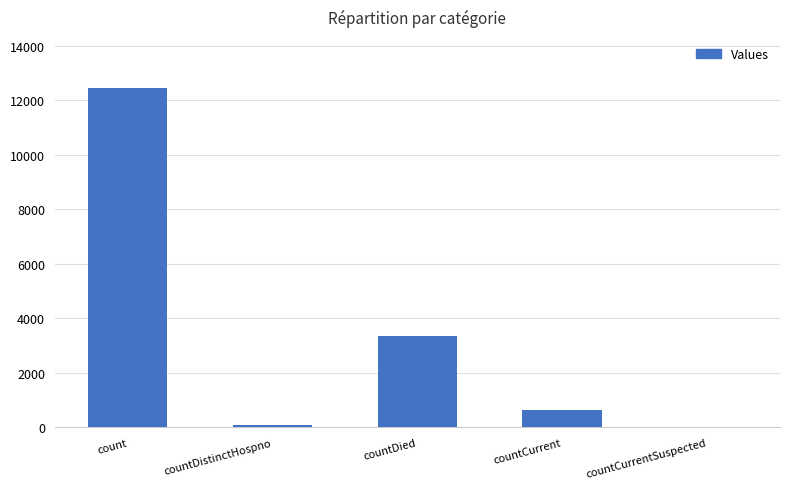

Is it true that the value at countCurrentSuspected is 0?

True